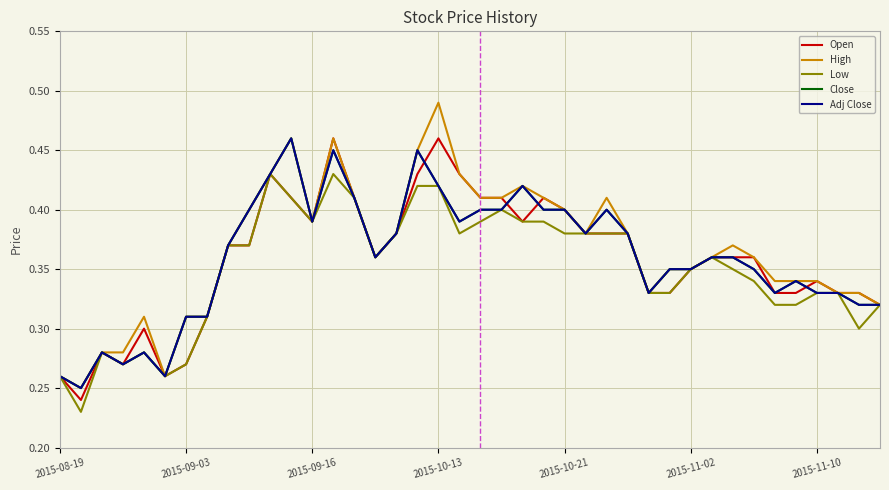

True or false: Adj Close and High cross at least once.

False